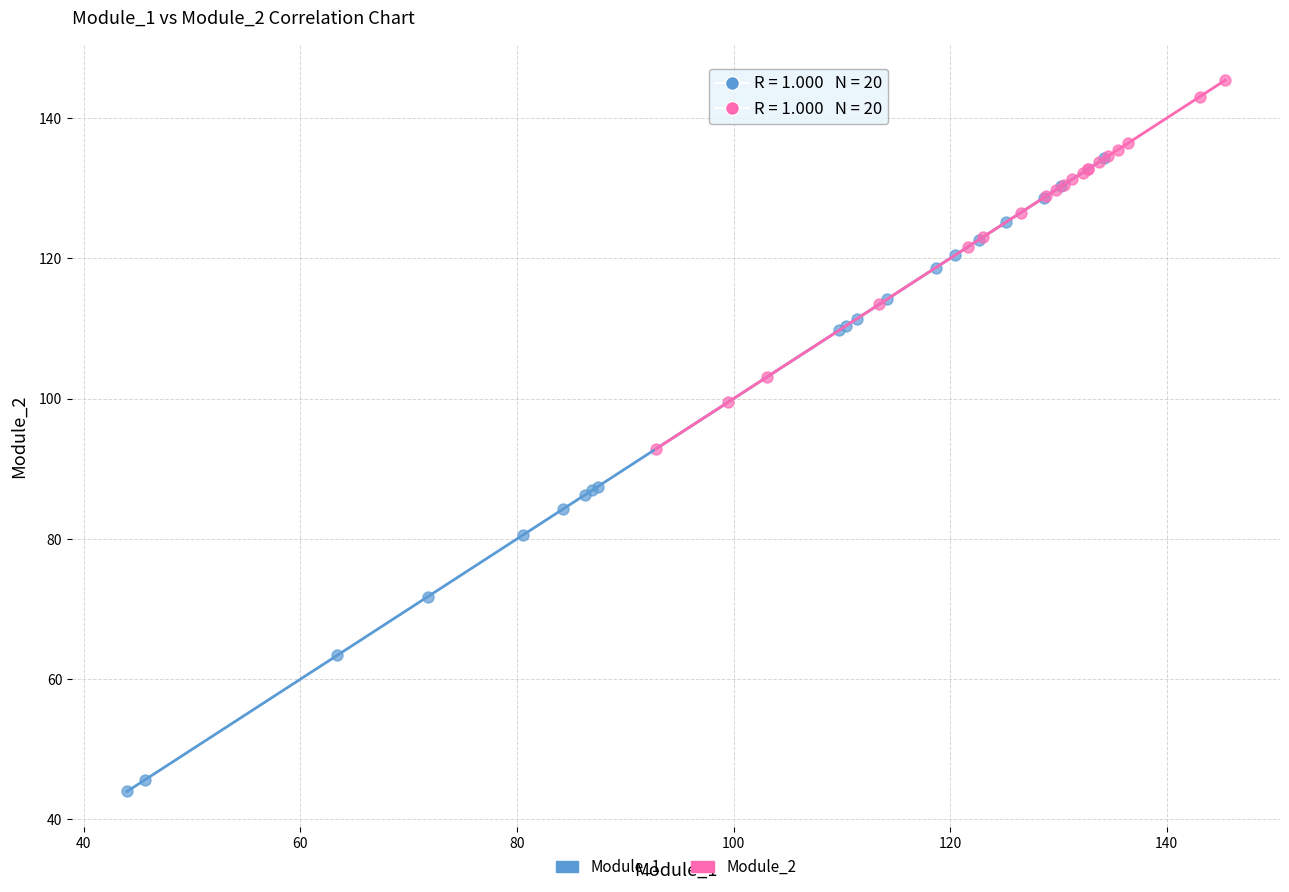

Which series contains the highest Y value?

Module_2